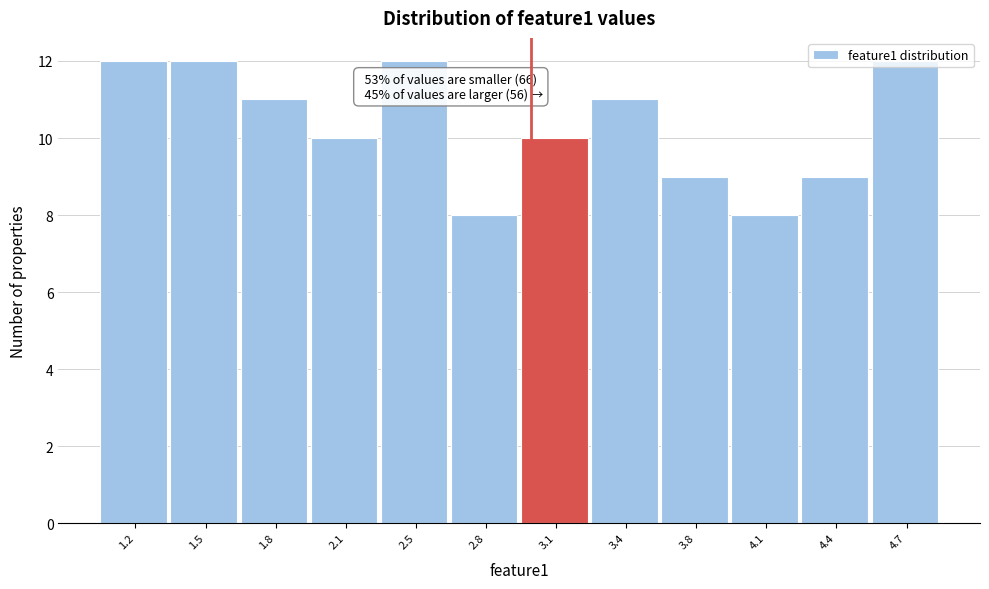

What is the ratio of the value at 1.5 to the value at 3.8?

1.3